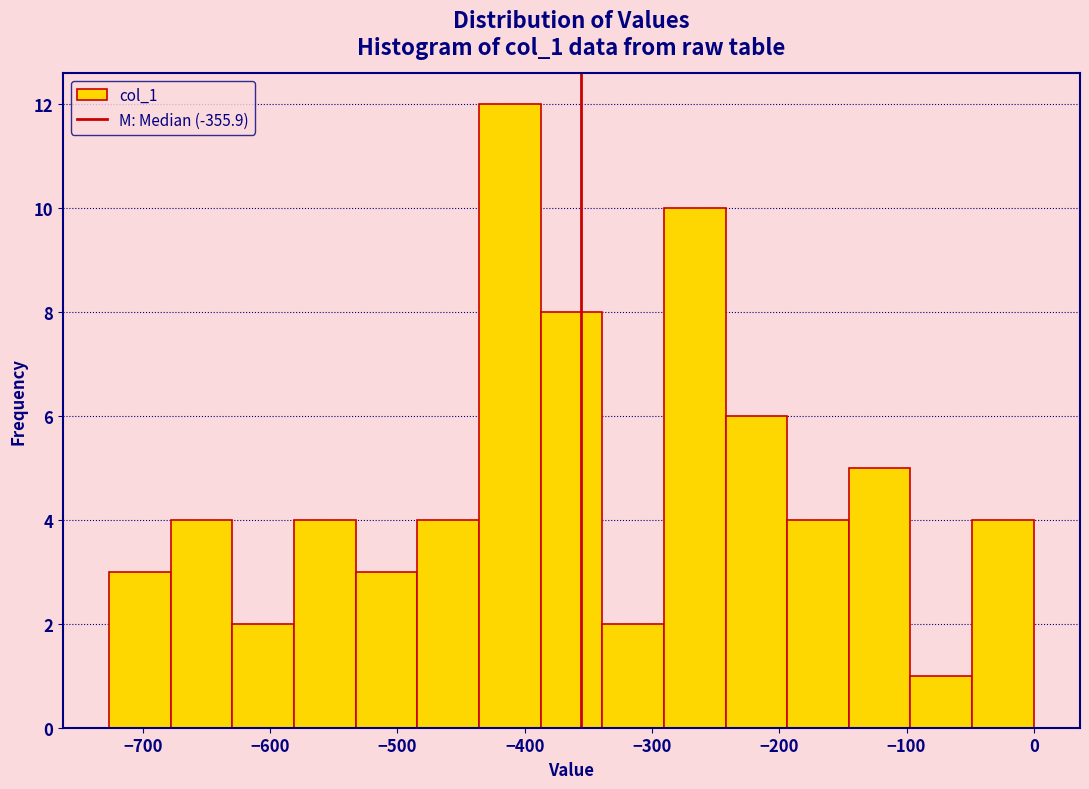

How tall is the bar that spans -150 to -100 on the x-axis? Neither the bar edges nor the heights are printed on the chart, so give them approximately, as read against the axes.

5